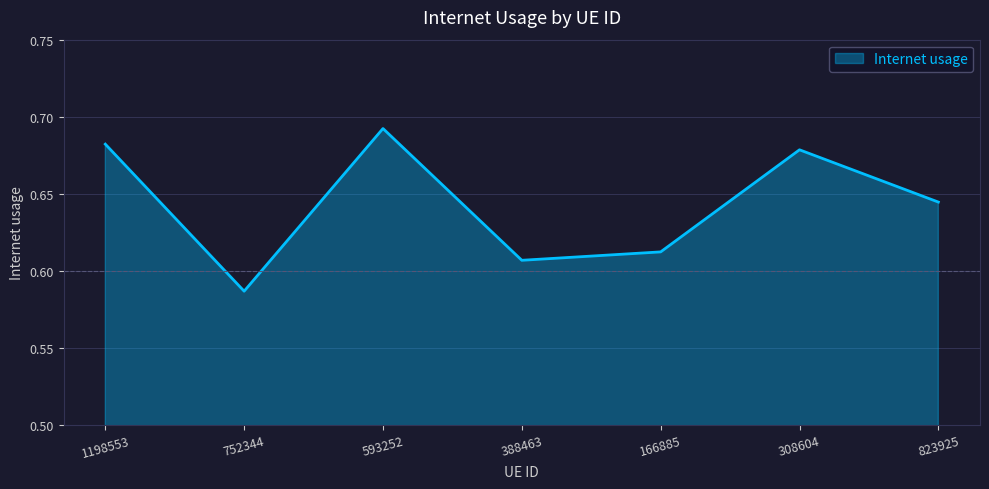

Which label corresponds to the largest value in the chart?

593252